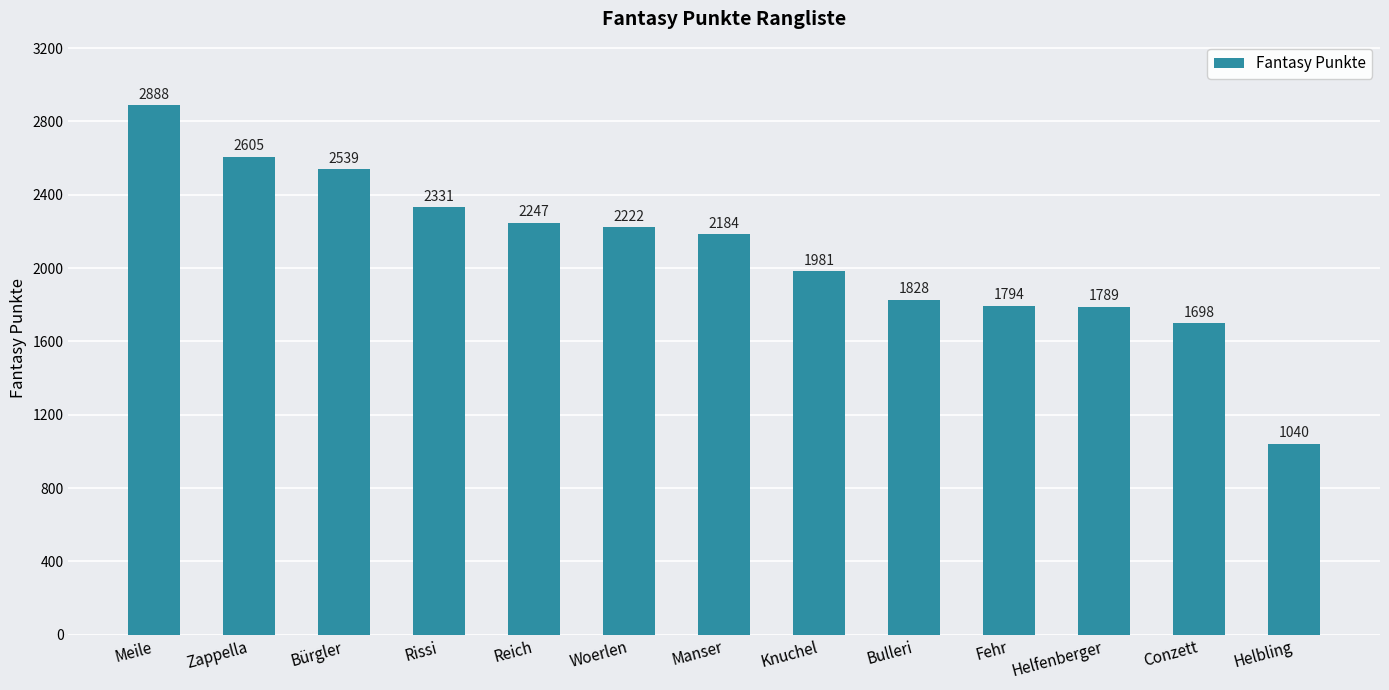

Reading right to left, transcribe all the data shown in this chart.

1040	1698	1789	1794	1828	1981	2184	2222	2247	2331	2539	2605	2888